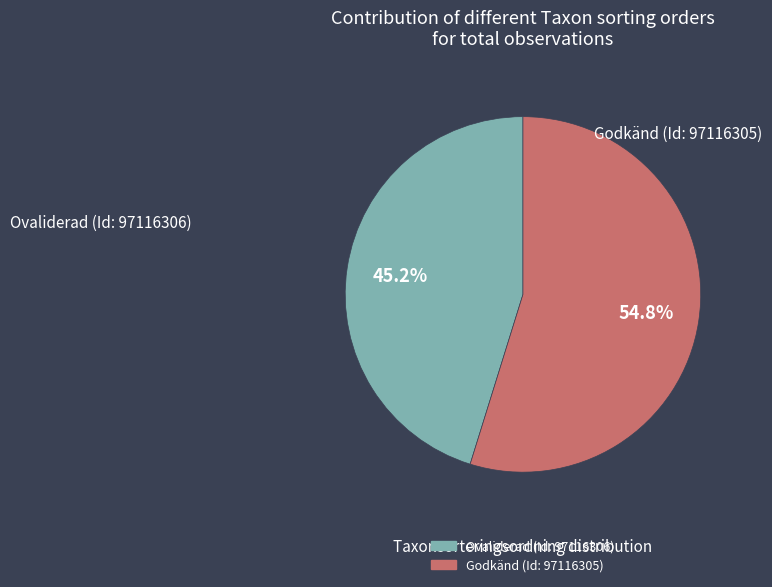

Is there a majority slice in this chart?

Yes